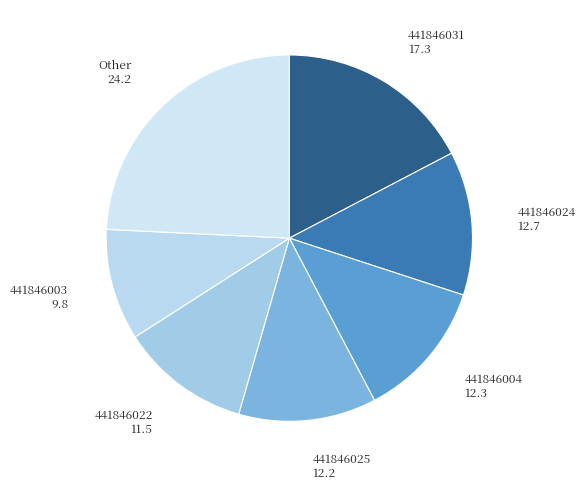

Does 441846031 account for over 50% of the chart?

No